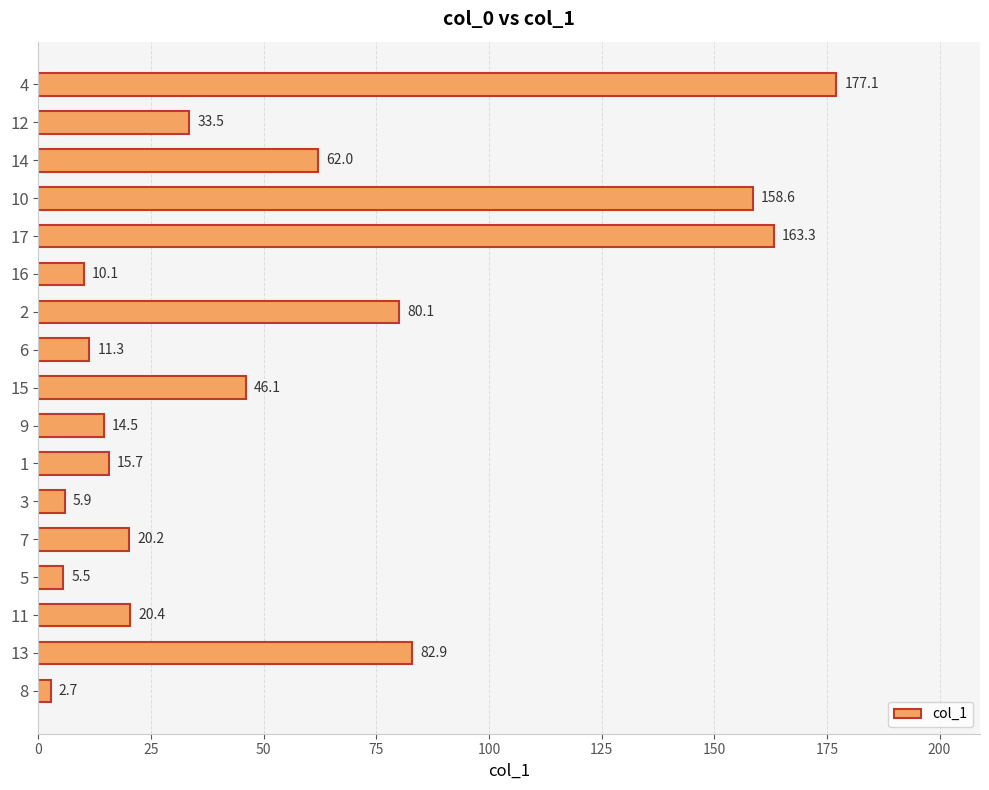

What is the change in value from 5 to 7?

+14.7